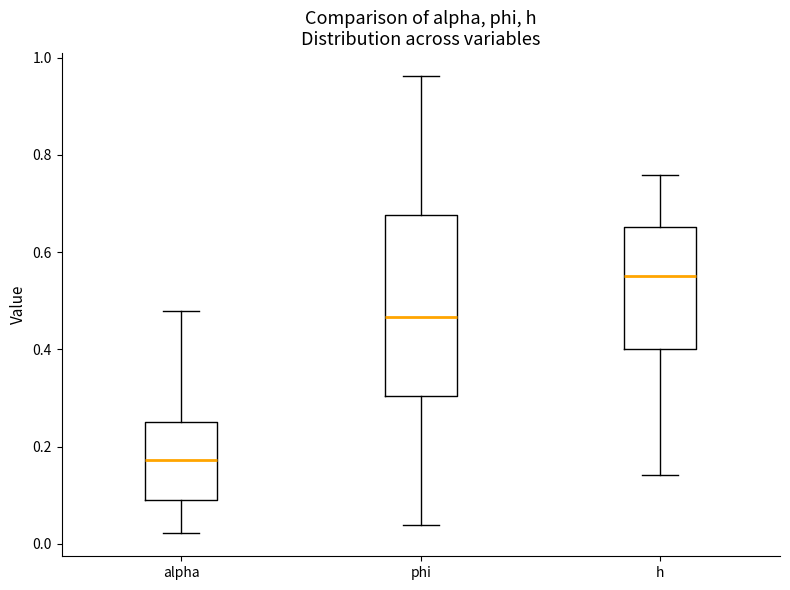

Reading left to right, read every box against the y-axis: the position of its median line, the range the box covers, and the ends of its whiskers. The values are not printed on the chart, so give them approximately, as read against the axis.

alpha: median 0.18, box 0.08 to 0.26, whiskers 0.02 to 0.48
phi: median 0.46, box 0.30 to 0.68, whiskers 0.04 to 0.96
h: median 0.56, box 0.40 to 0.66, whiskers 0.14 to 0.76